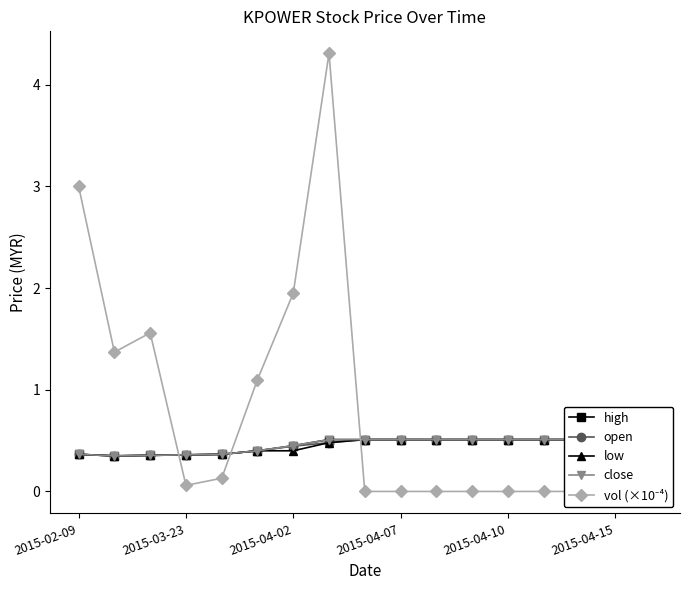

What position from the right is 2015-04-15?

2